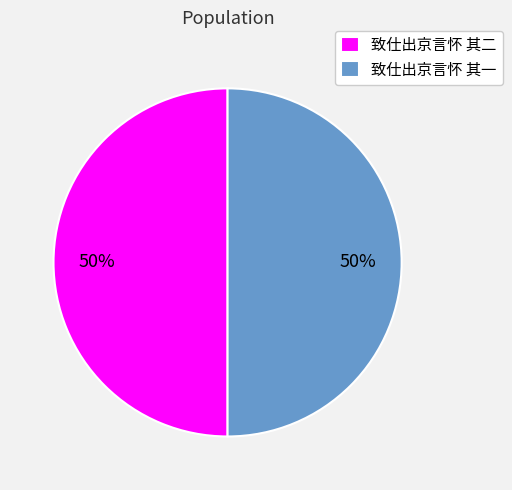

To the nearest percent, what portion does 致仕出京言怀 其二 represent?

50%